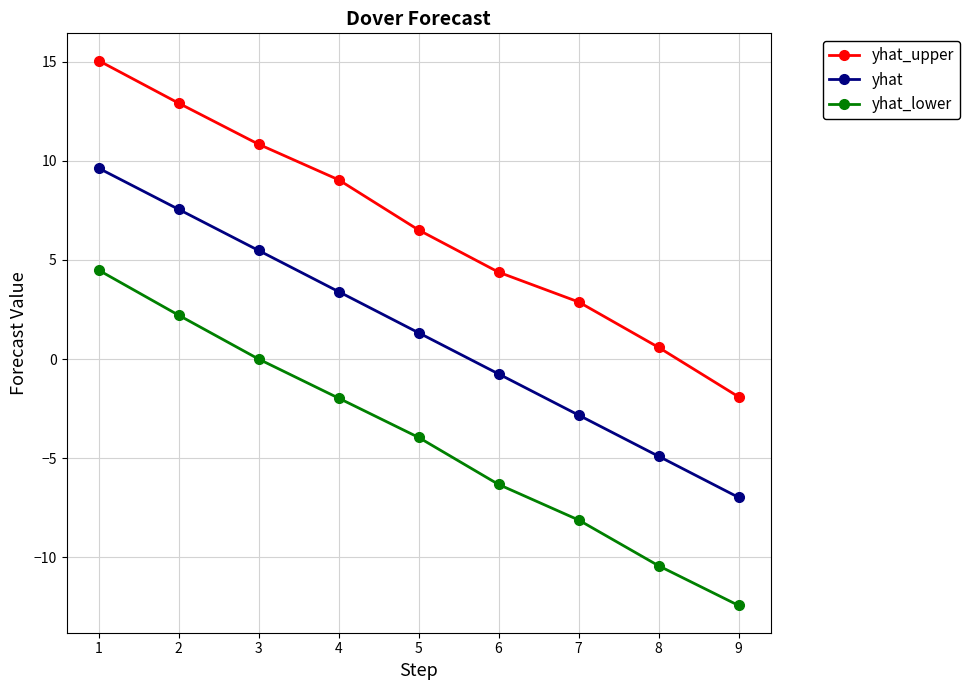

Which series changed the most between 7 and 9?

yhat_upper